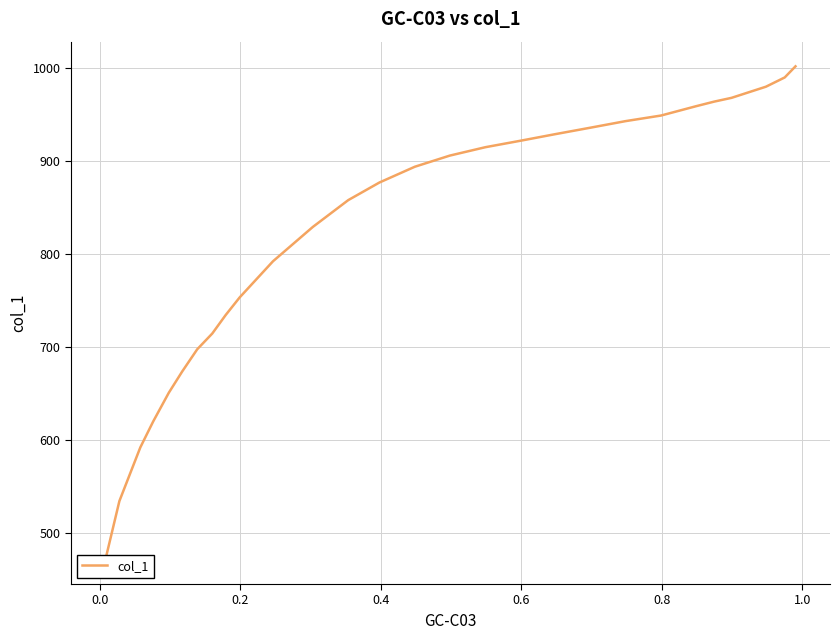

What is the maximum value shown in the chart?

1002.0